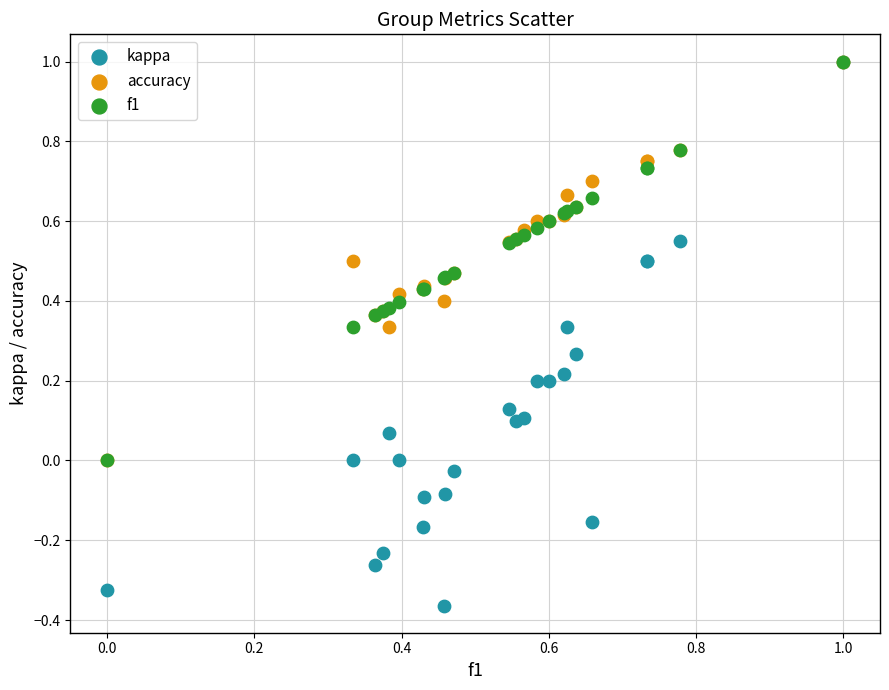

Which series reaches the minimum Y coordinate?

kappa